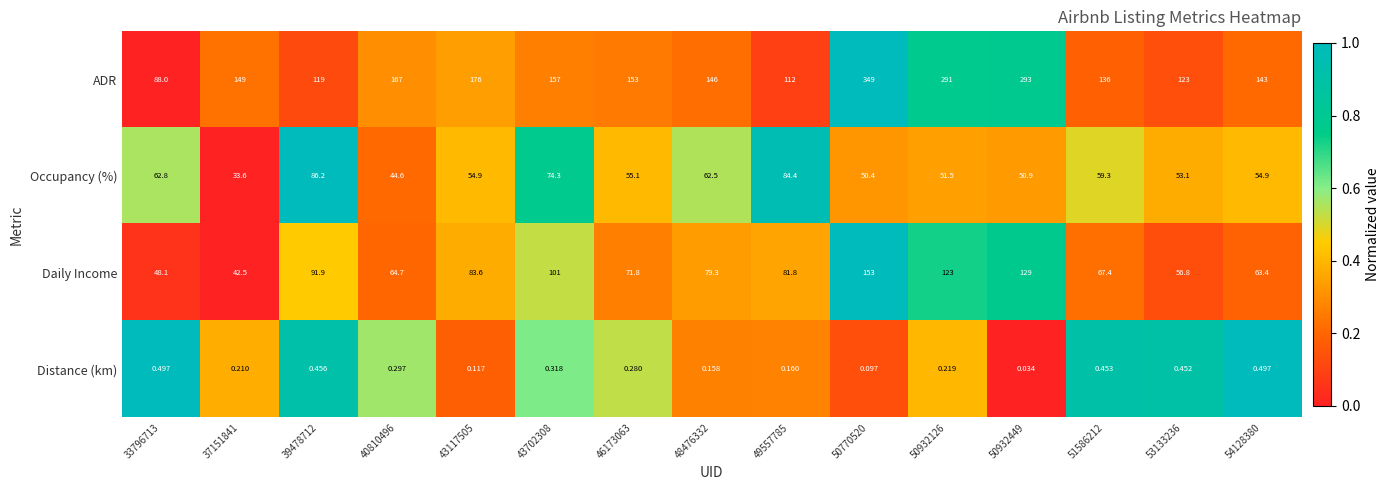

How many distinct data groups are displayed?

4